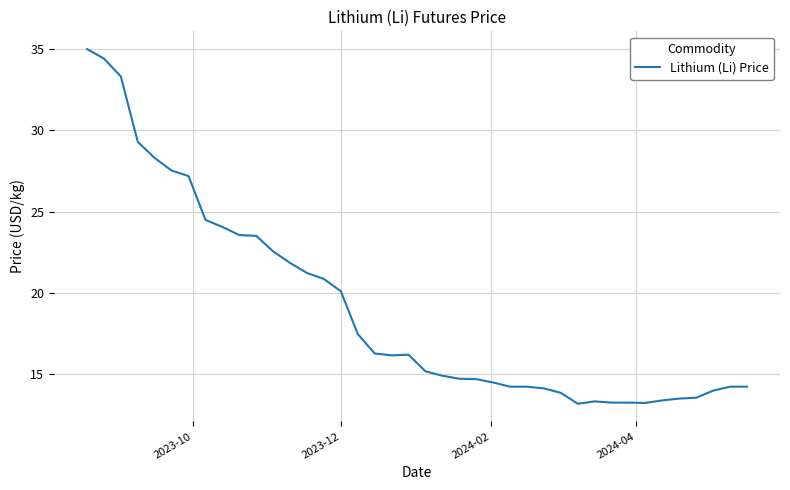

What is the smallest value displayed?

13.2